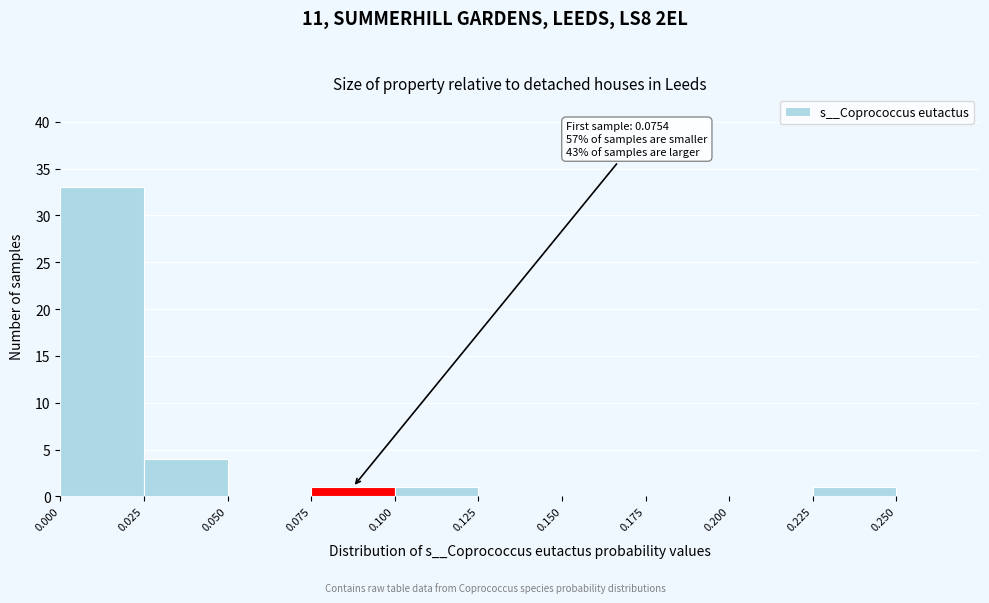

Which range on the x-axis has the tallest bar?

0.000 to 0.025